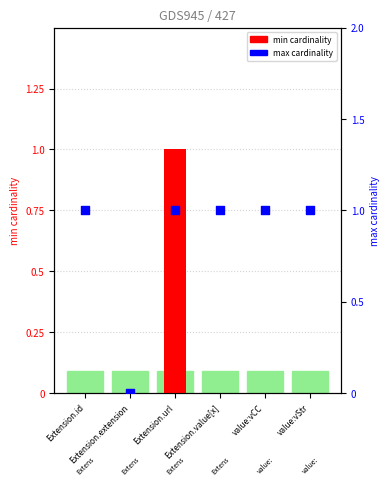

Which series reaches the maximum Y coordinate?

min